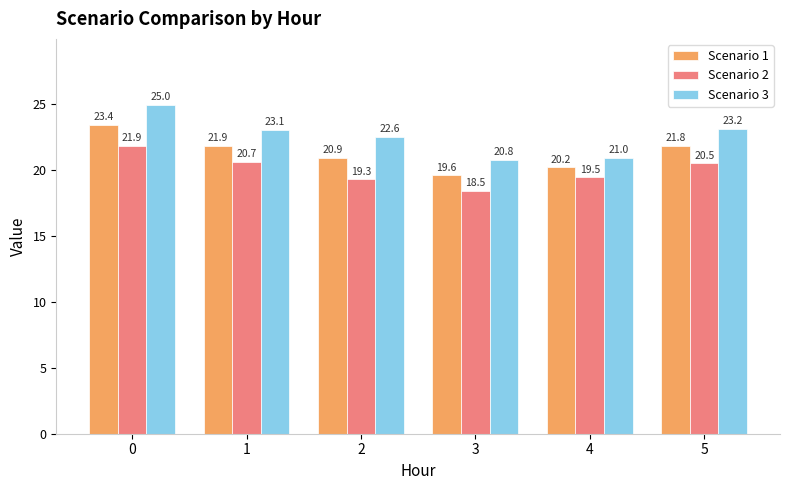

How many data points in Scenario 3 are less than 23?

3